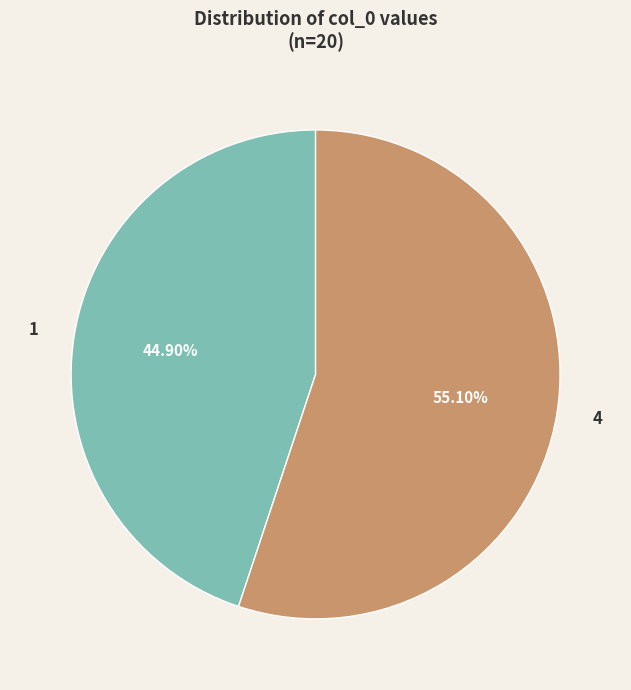

Do 1 and 4 together represent more than half of the pie?

Yes